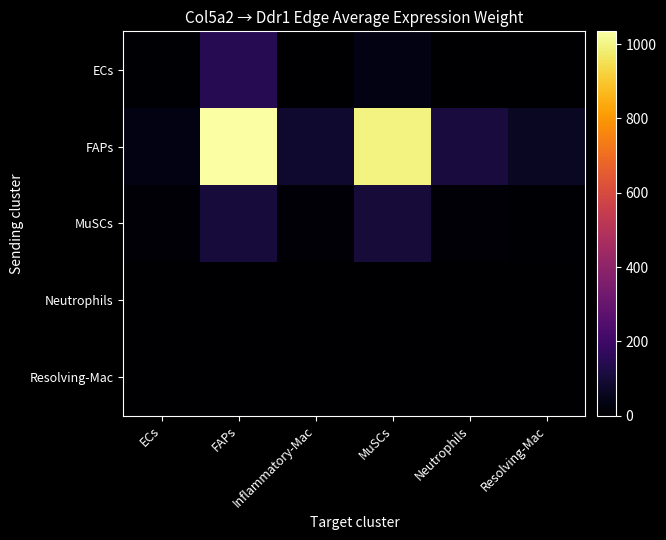

Which has a higher value, Neutrophils or Inflammatory-Mac?

Neutrophils